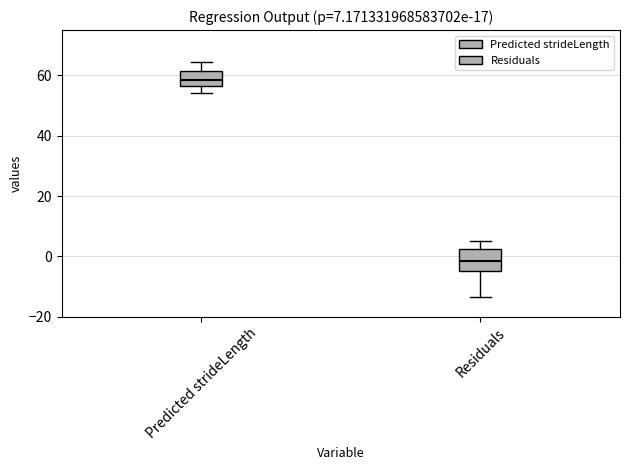

Which box has the highest median line?

Predicted strideLength